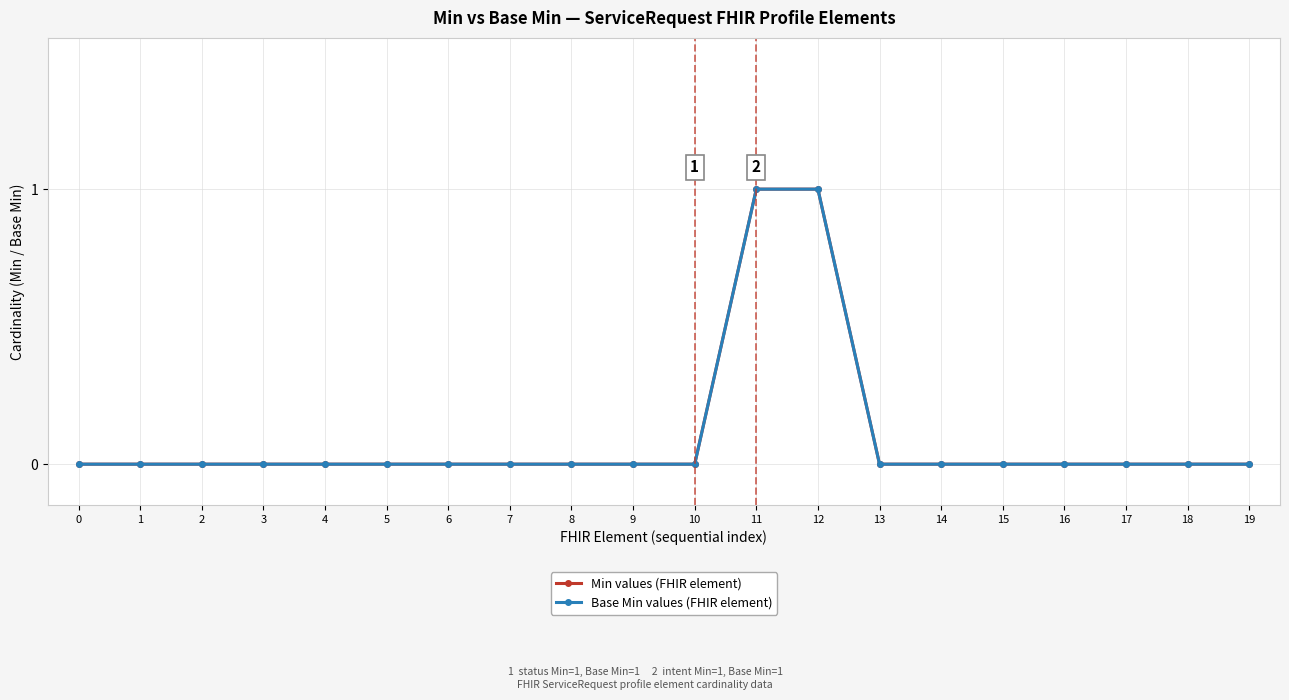

What is the difference between the Base Min values (FHIR element) values at 11 and 4?

1